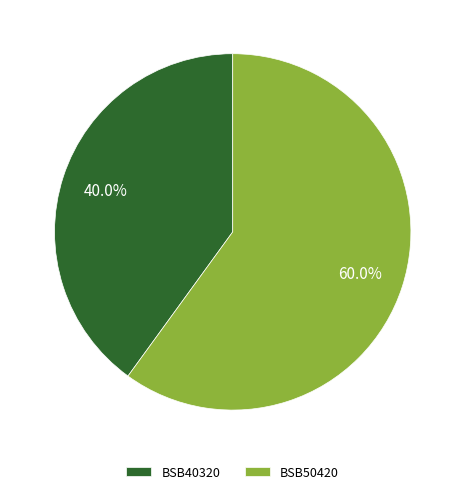

Combined, what portion of the pie is BSB50420 and BSB40320?

100.0%